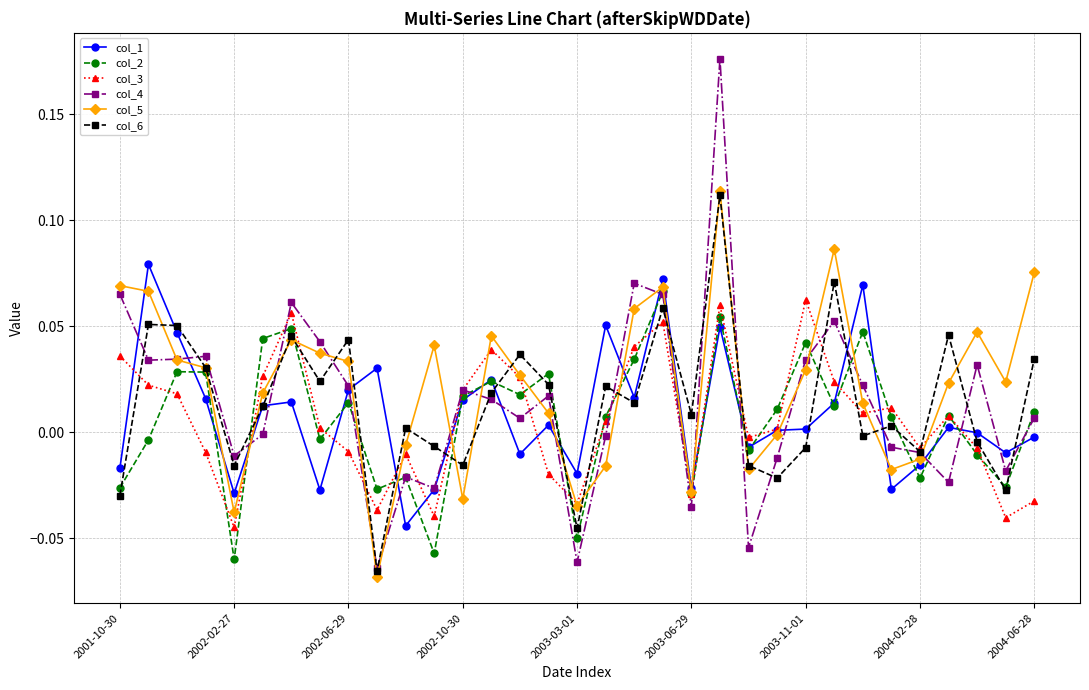

Which series has the largest range (max minus min)?

col_4